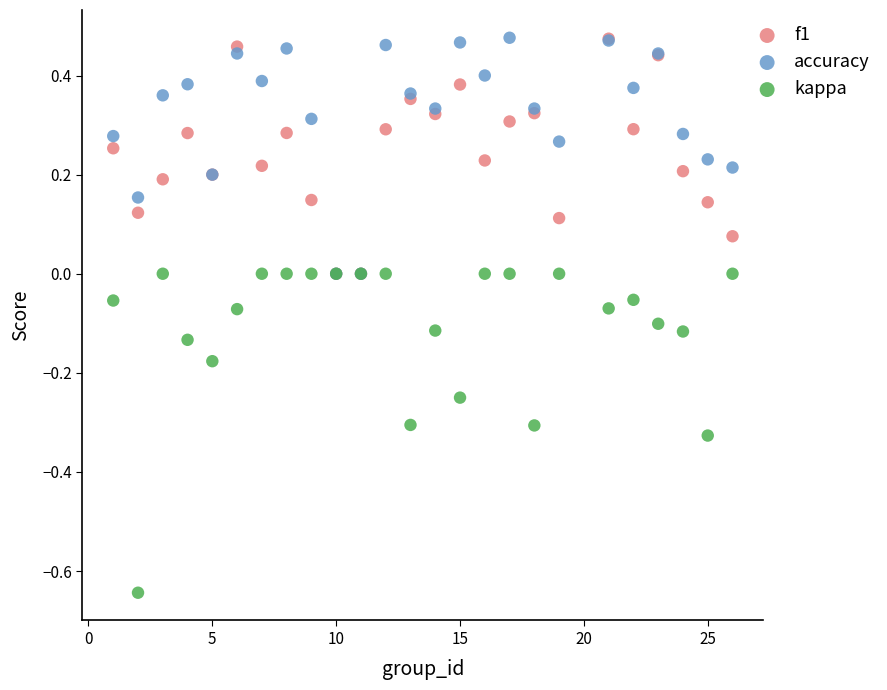

What are all the series names shown in the legend?

f1, accuracy, kappa